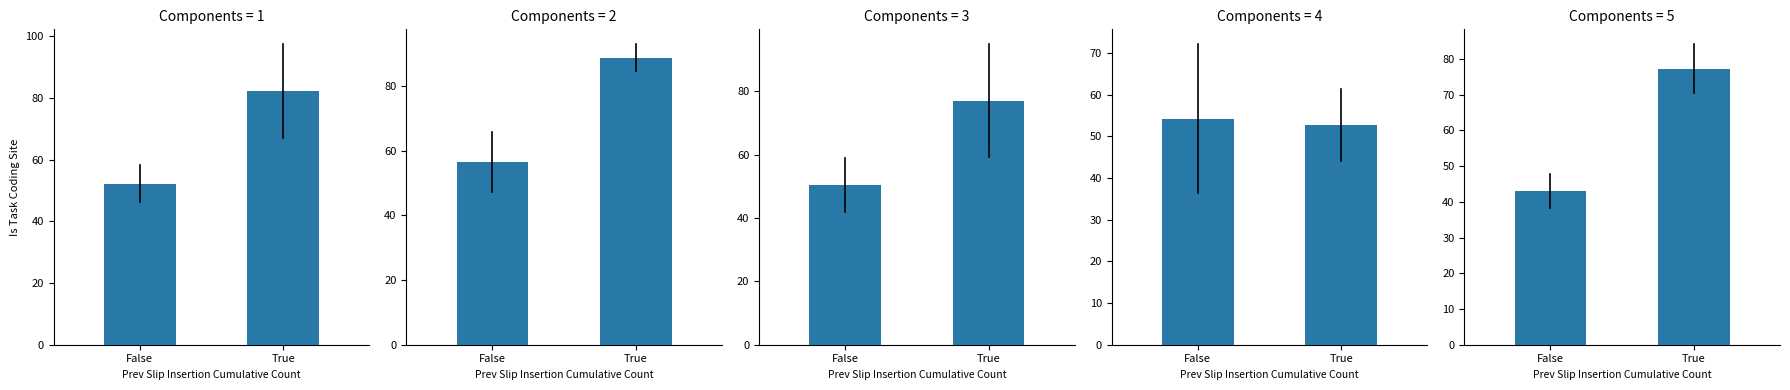

At which category does the chart reach its minimum across all series?

False